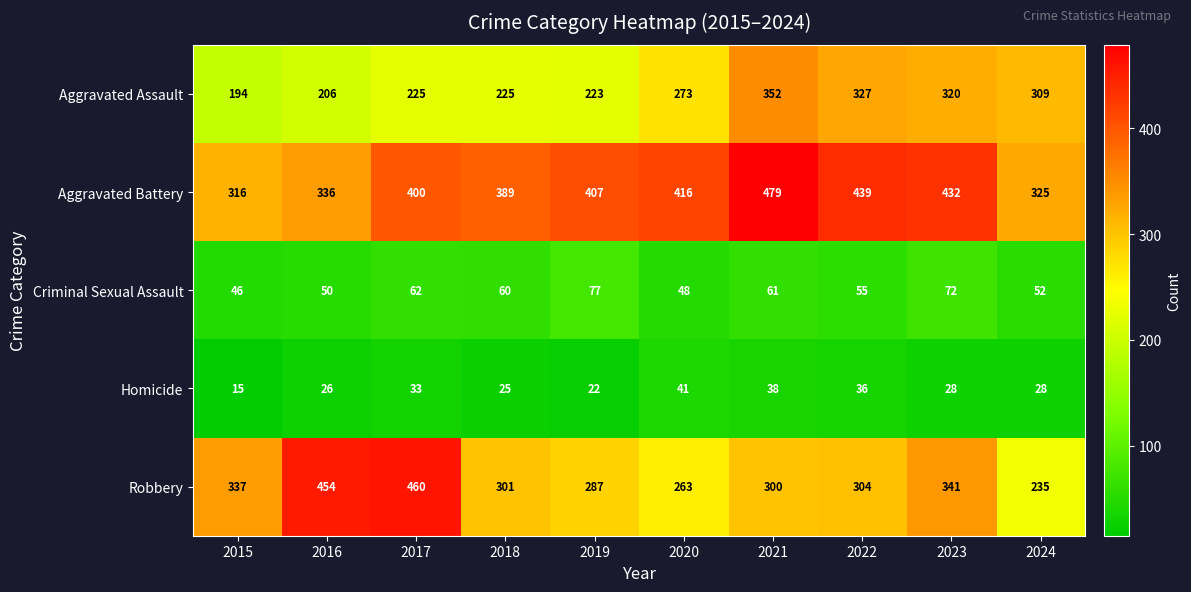

What is the sum of the Homicide values at 2020 and 2022?

77